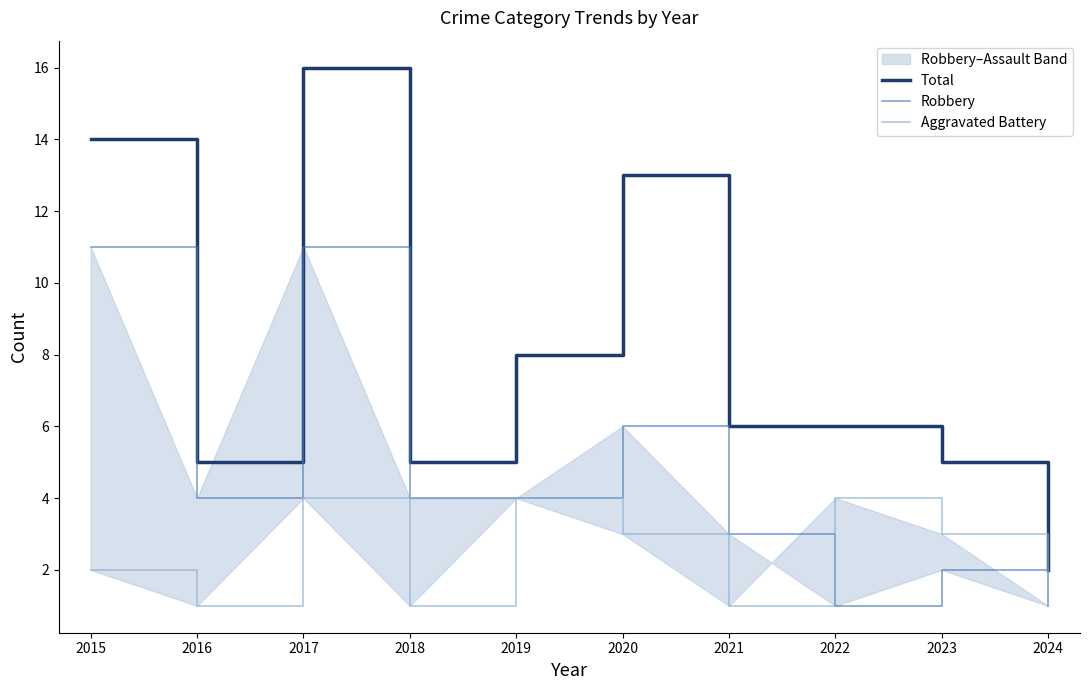

At which label does Total reach its peak?

2017